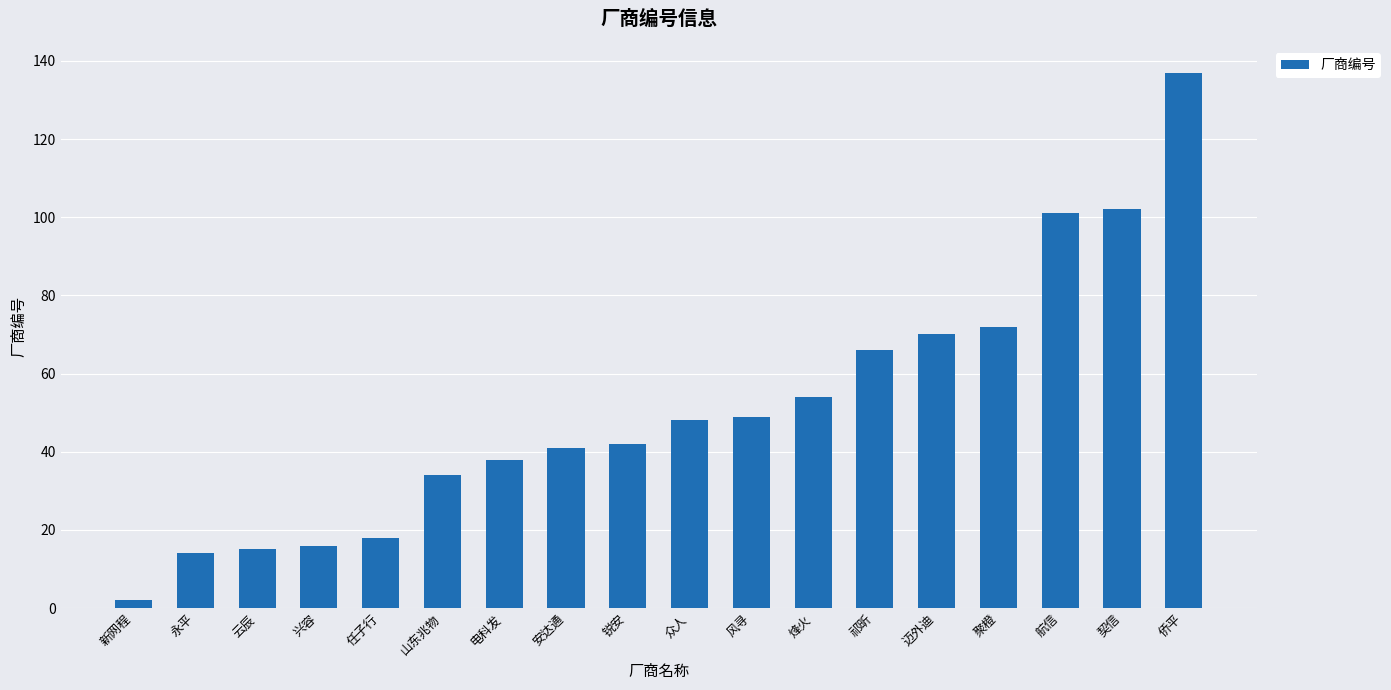

What is the value of the 17th bar from the left?

102